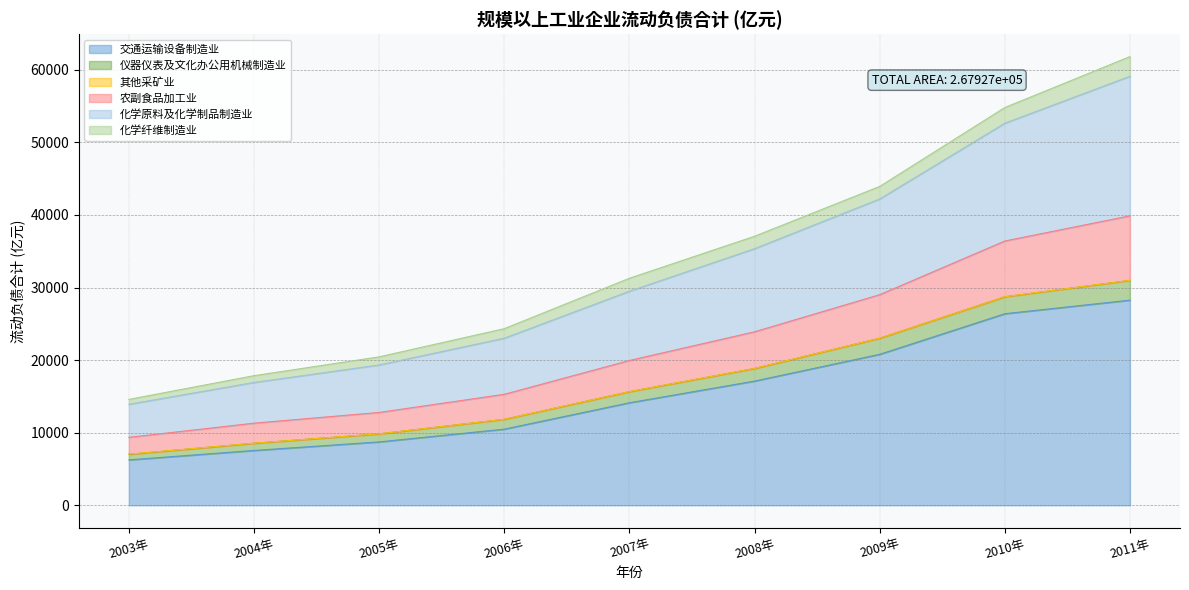

How many lines are shown in the chart?

6